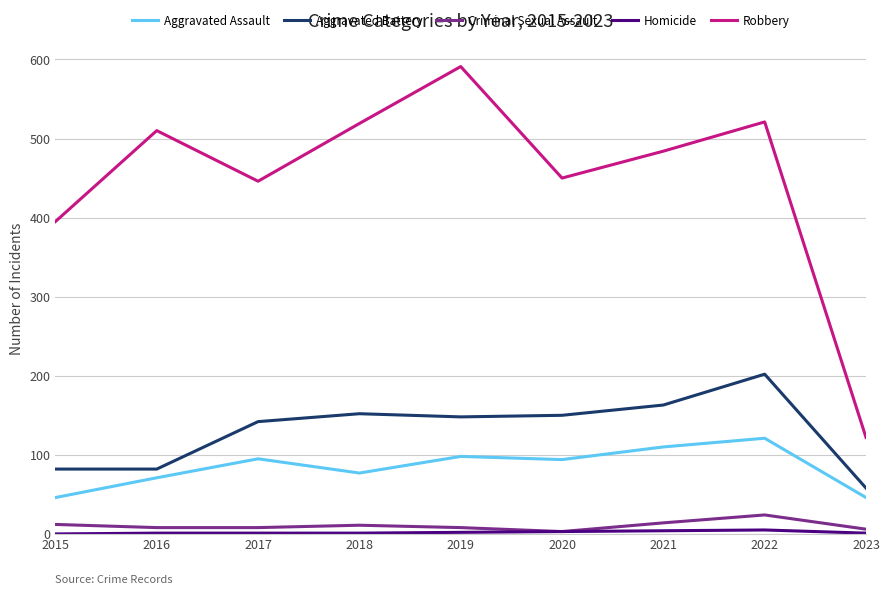

Does the chart have visible grid lines?

Yes